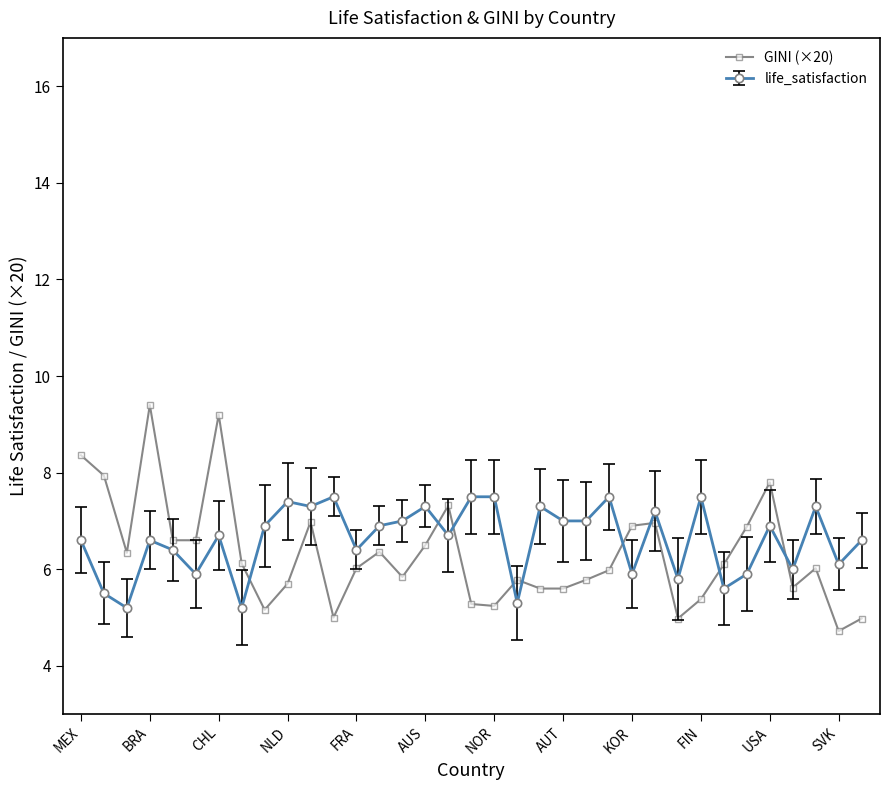

What is the difference between the second highest and second lowest values in the life_satisfaction series?

2.3